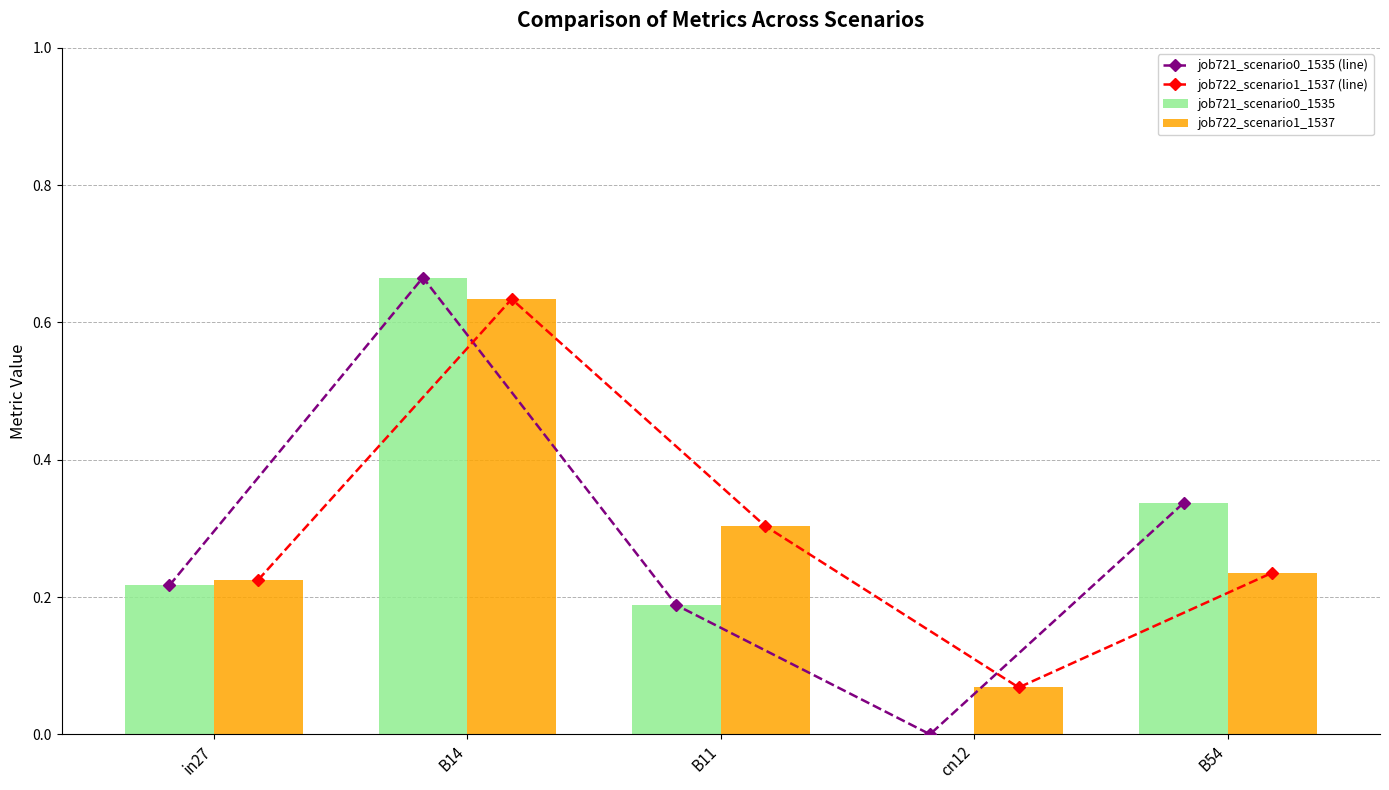

Rank the series at B54 from highest to lowest value.

job721_scenario0_1535 (line), job721_scenario0_1535, job722_scenario1_1537 (line), job722_scenario1_1537